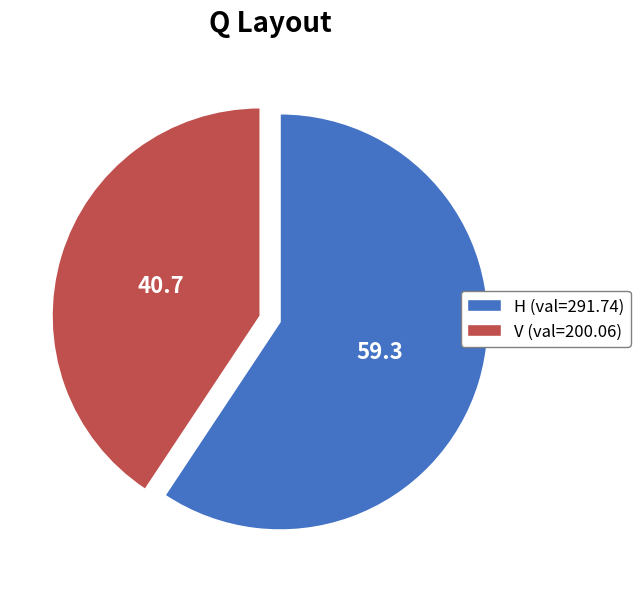

Count the number of slices in the pie.

2